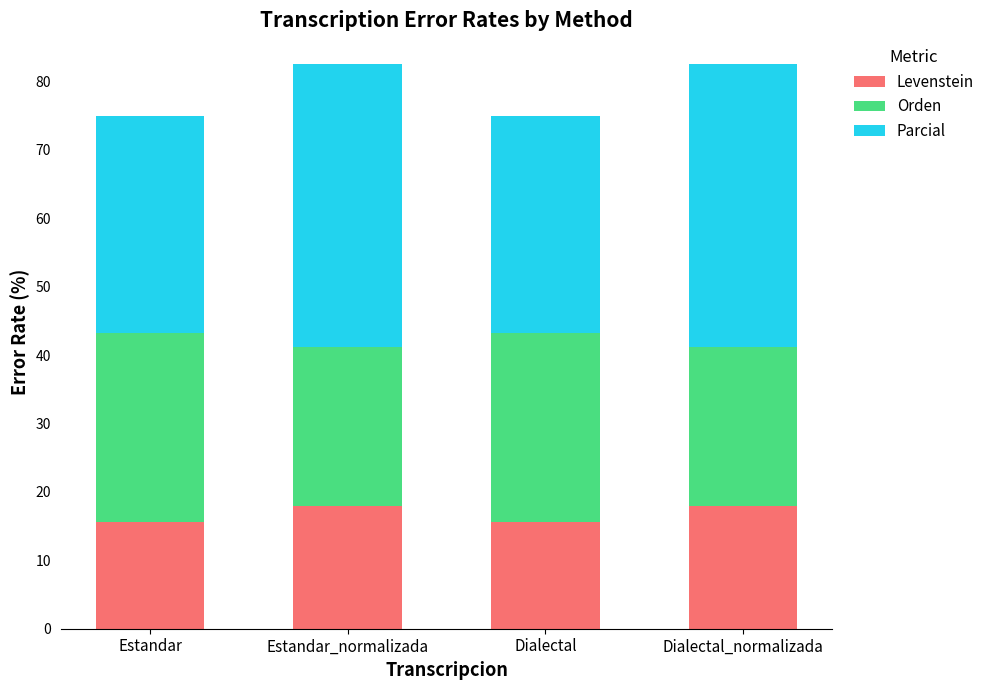

What is the total value across all series at Dialectal_normalizada?

82.6